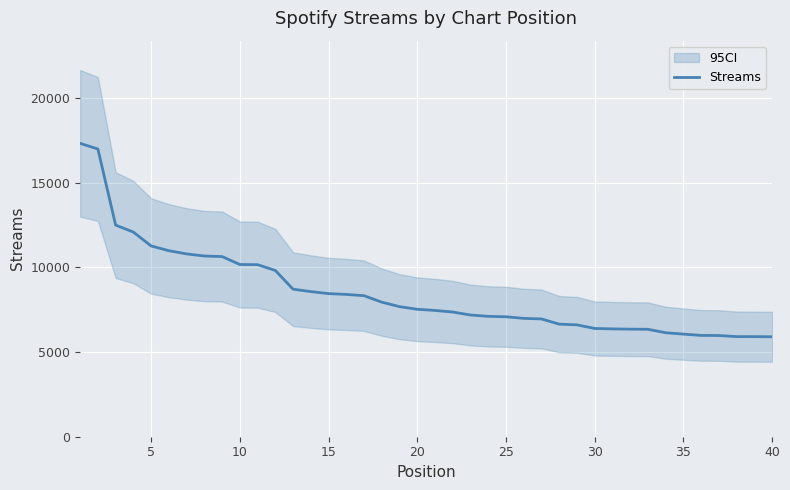

What is the smallest value displayed?

5906